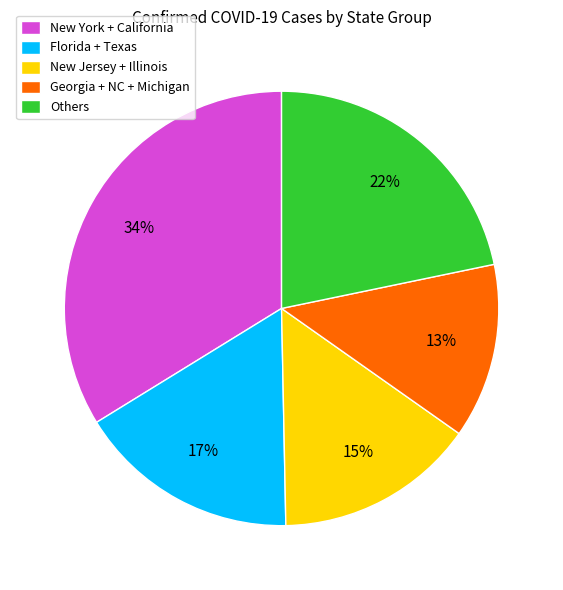

Which has a higher value, Georgia + NC + Michigan or New Jersey + Illinois?

New Jersey + Illinois